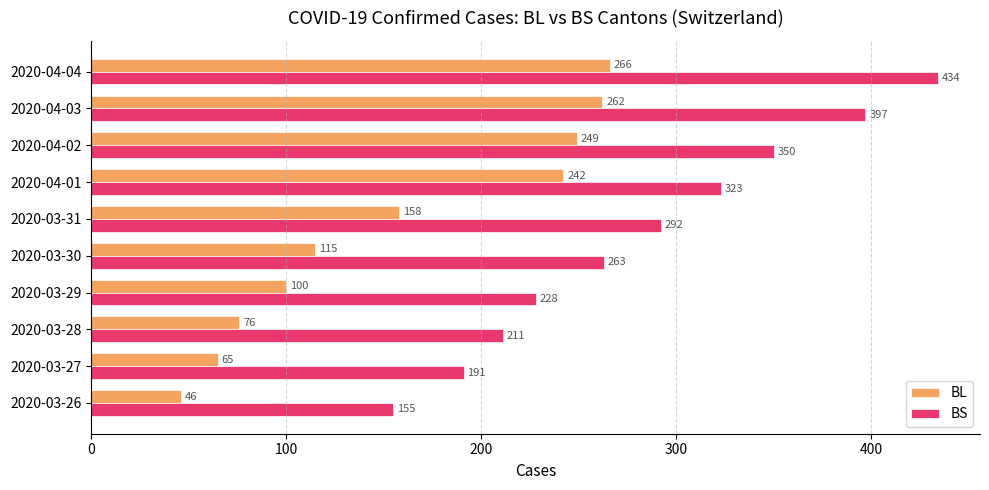

List the labels in order of BL value, smallest first.

2020-03-26, 2020-03-27, 2020-03-28, 2020-03-29, 2020-03-30, 2020-03-31, 2020-04-01, 2020-04-02, 2020-04-03, 2020-04-04